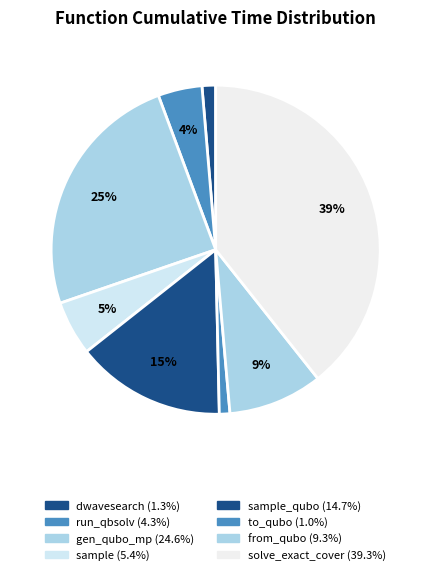

How many slices are in this pie chart?

8